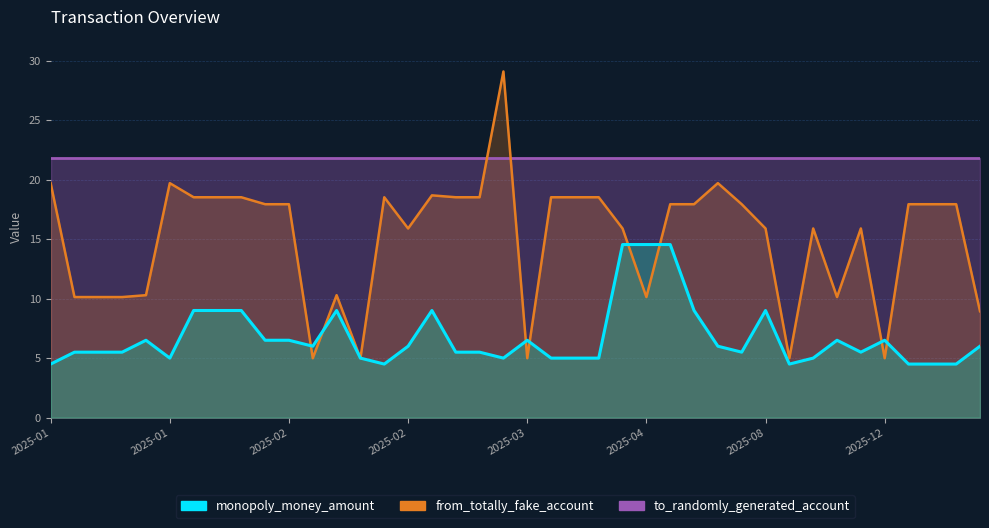

At how many categories does at least one series exceed 26?

1